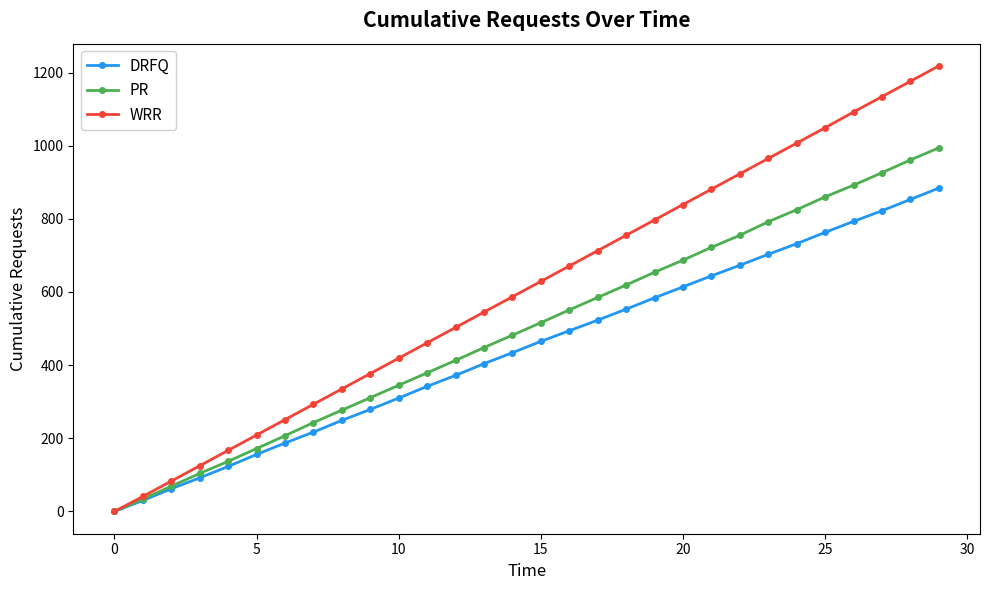

Which series has the largest total across all categories?

WRR